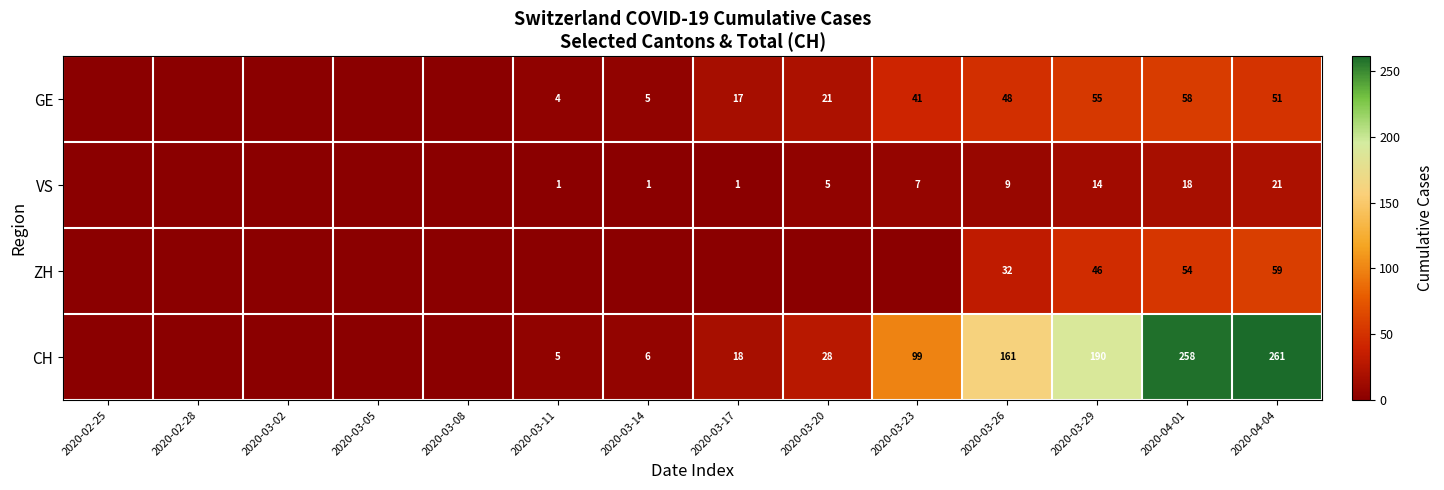

True or false: ZH has a value of 32 at 2020-03-26.

True